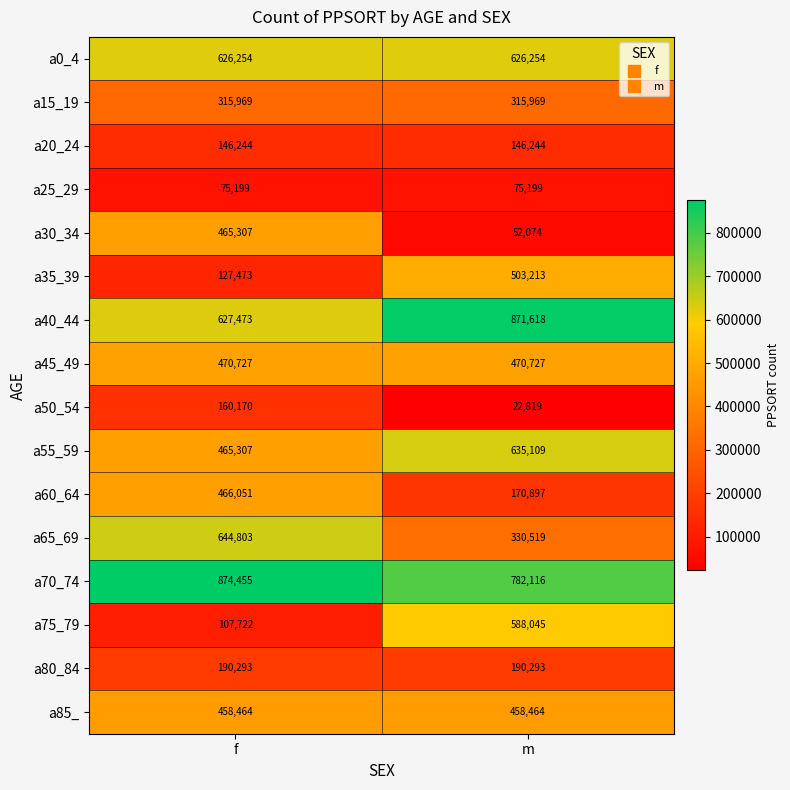

List the series in order of their peak value, highest first.

a70_74, a40_44, a65_69, a55_59, a0_4, a75_79, a35_39, a45_49, a60_64, a30_34, a85_, a15_19, a80_84, a50_54, a20_24, a25_29